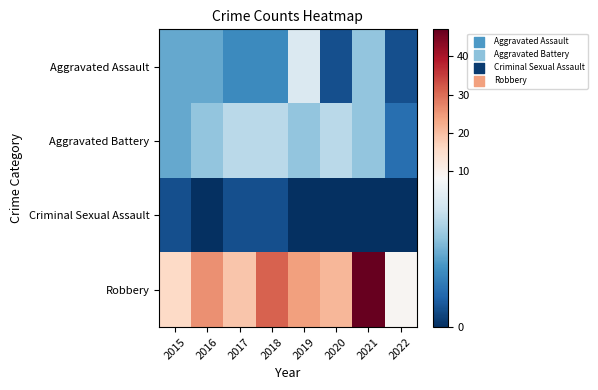

Reading left to right, transcribe all the data shown in this chart.

Aggravated Assault: 2015=4	2016=4	2017=3	2018=3	2019=7	2020=1	2021=5	2022=1
Aggravated Battery: 2015=4	2016=5	2017=6	2018=6	2019=5	2020=6	2021=5	2022=2
Criminal Sexual Assault: 2015=1	2016=0	2017=1	2018=1	2019=0	2020=0	2021=0	2022=0
Robbery: 2015=16	2016=26	2017=19	2018=31	2019=24	2020=21	2021=47	2022=9